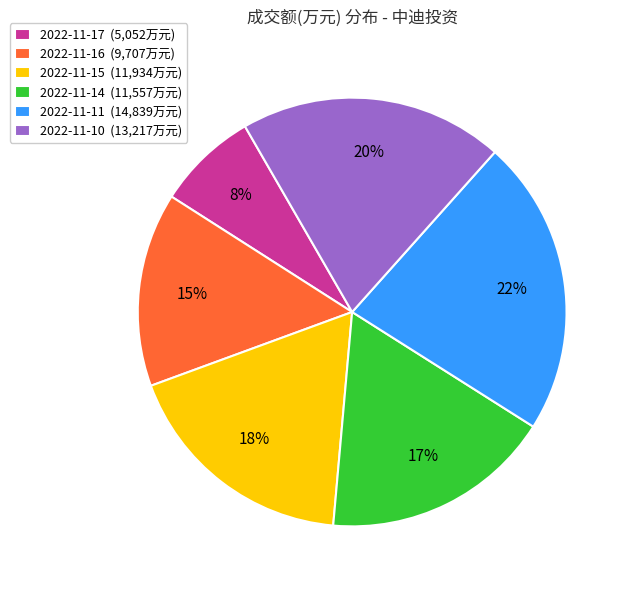

Rank the categories by value from highest to lowest.

2022-11-11, 2022-11-10, 2022-11-15, 2022-11-14, 2022-11-16, 2022-11-17